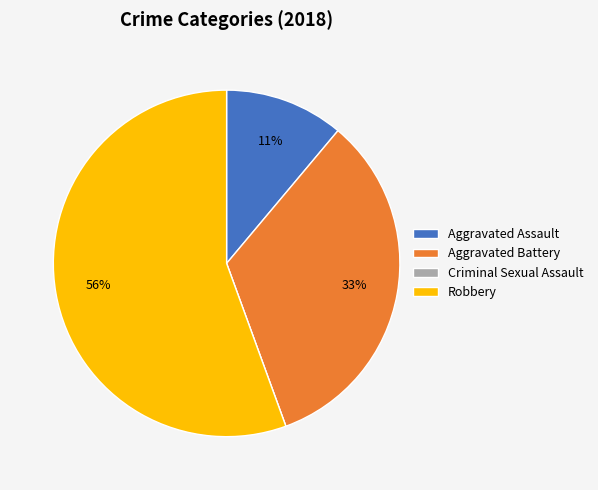

To the nearest percent, what is the combined percentage of Robbery and Aggravated Battery?

89%